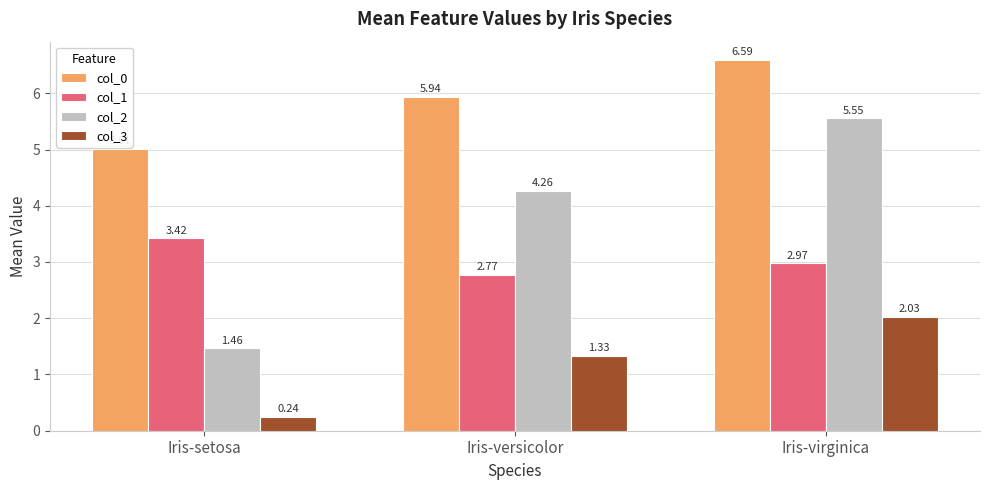

How many bars are there in each group?

4